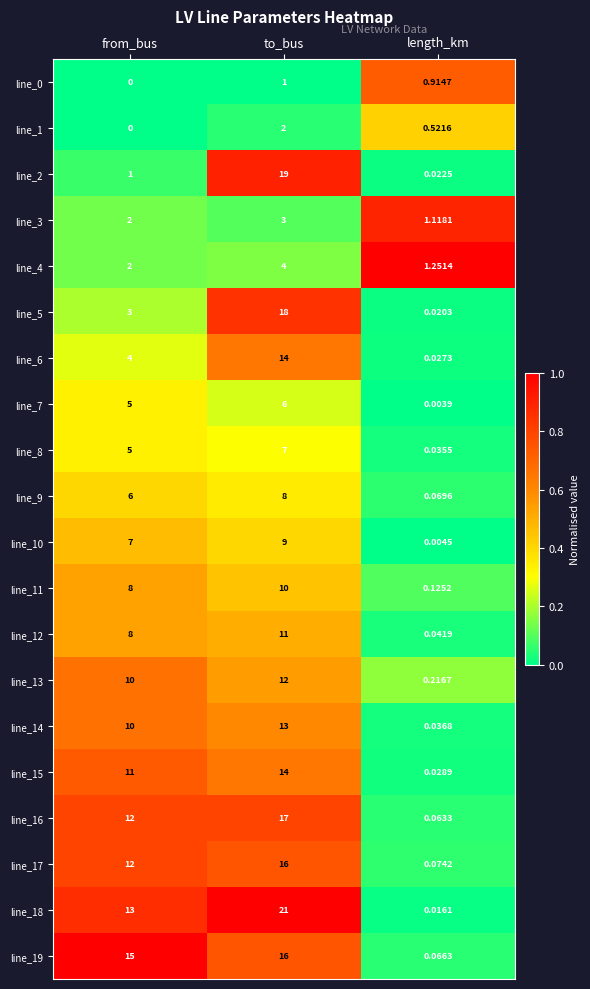

At which label is line_14 closest to 6?

from_bus